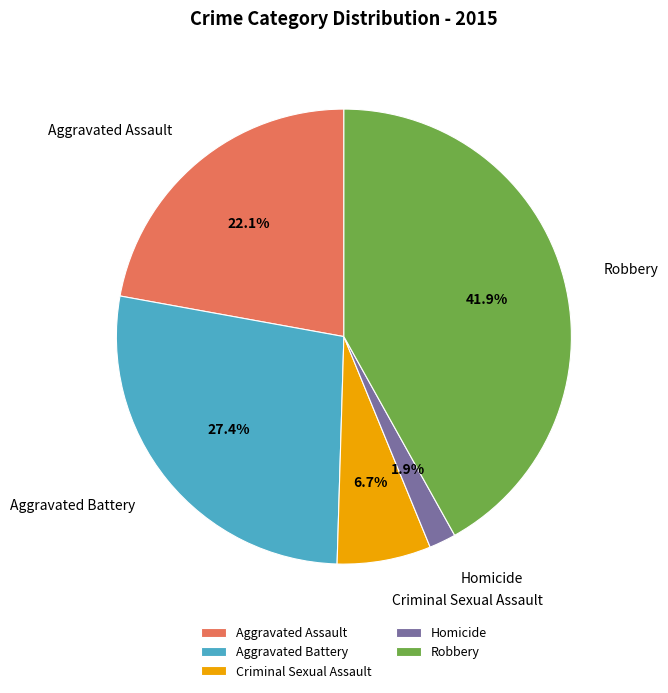

Approximately how many times larger is the value at Robbery compared to Aggravated Battery?

1.5